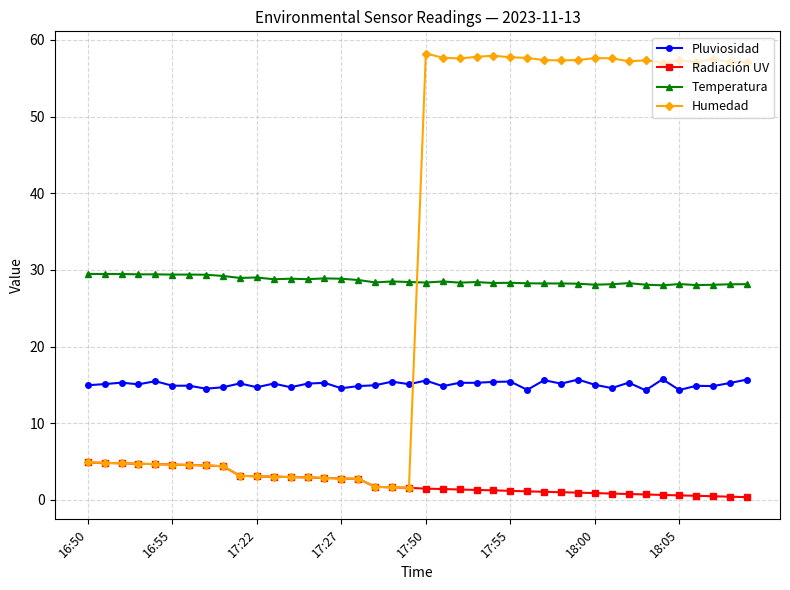

What is the lowest value of the Temperatura series?

28.0